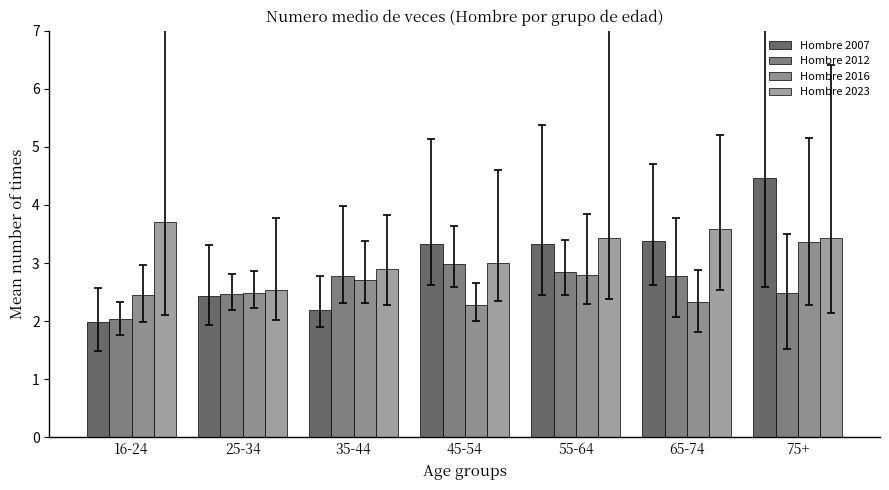

Where is Hombre 2023 nearest to the value 3?

45-54